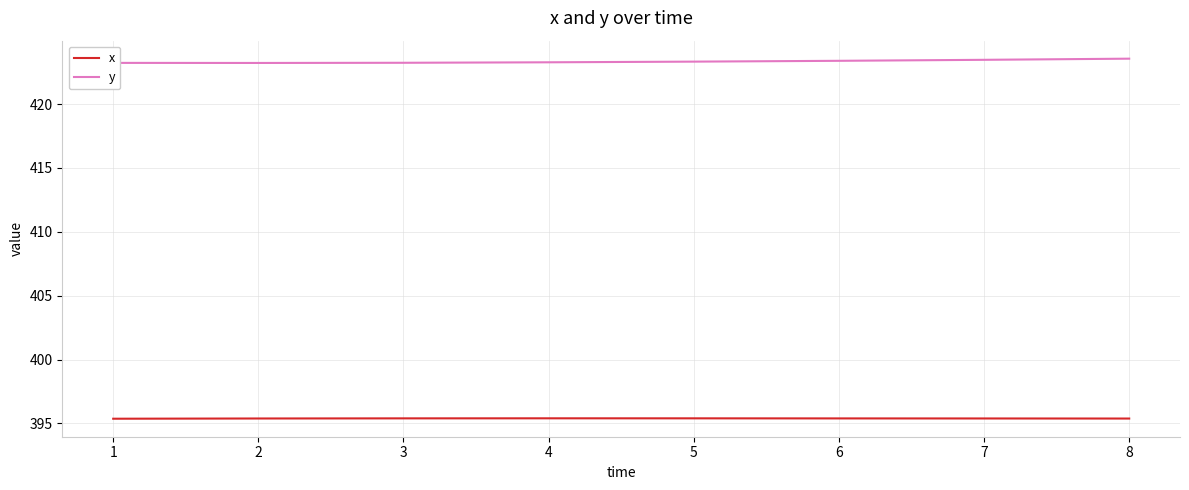

The x series shows 572.9 at 1. True or false?

False